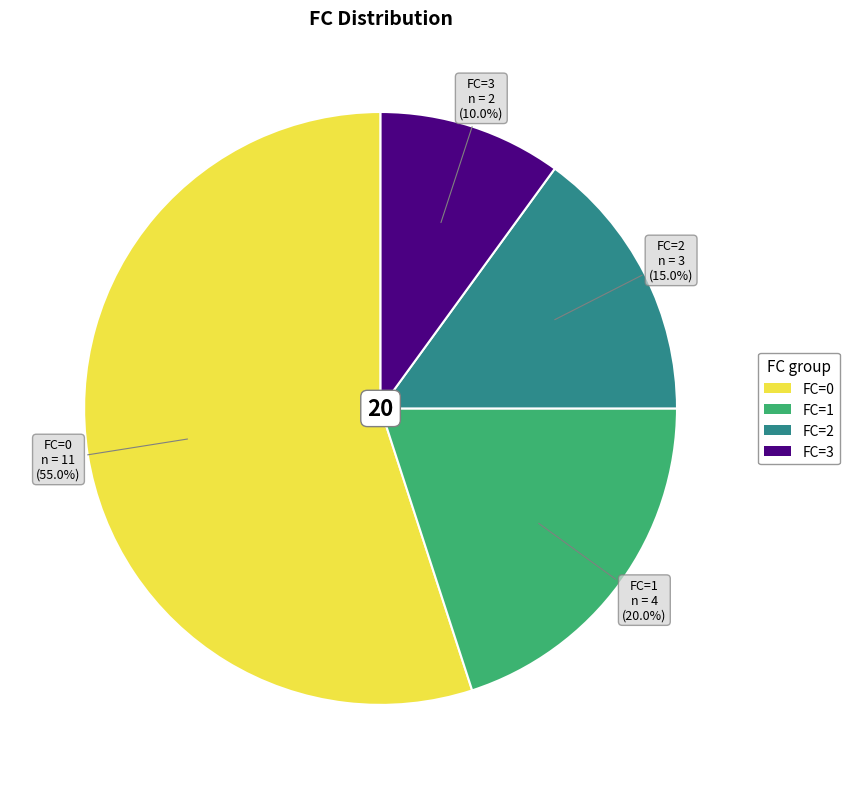

How much of the chart is everything except FC=0?

45.0%